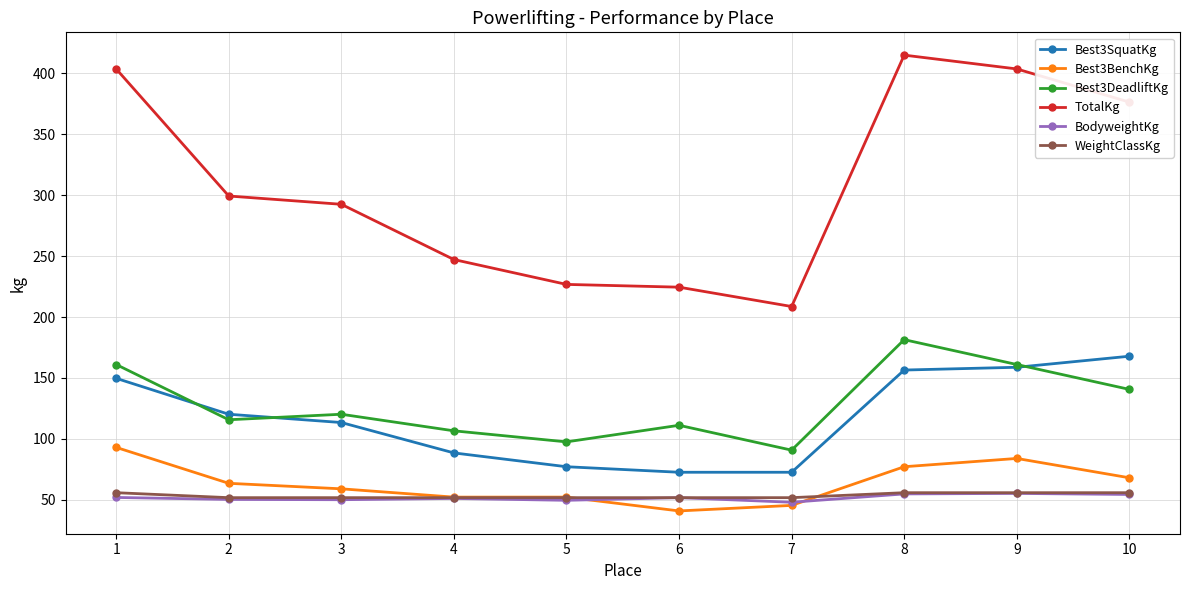

What is the difference between the highest and lowest values at 2?

249.1